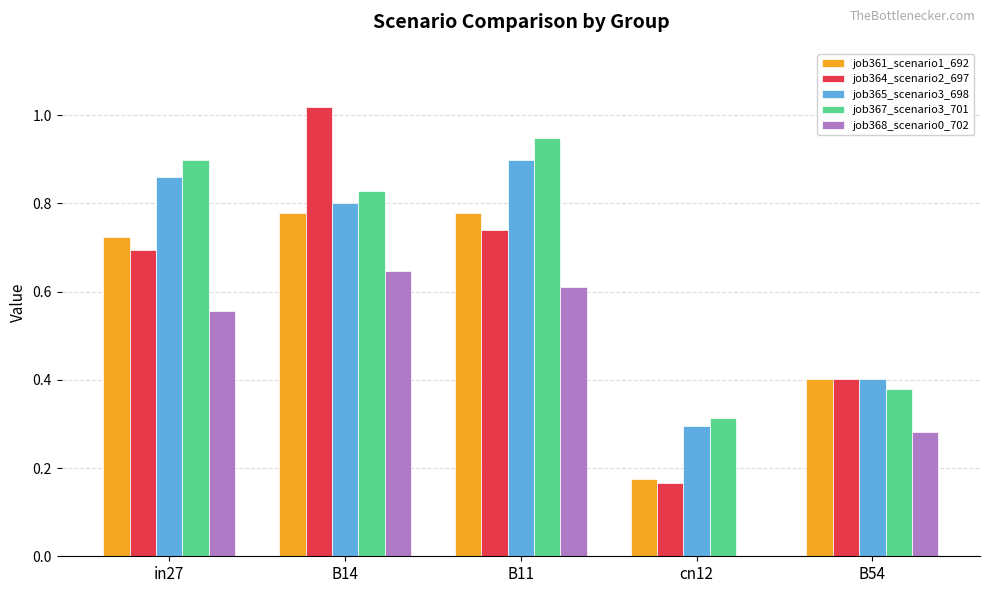

The job368_scenario0_702 series shows 0.0 at cn12. True or false?

True